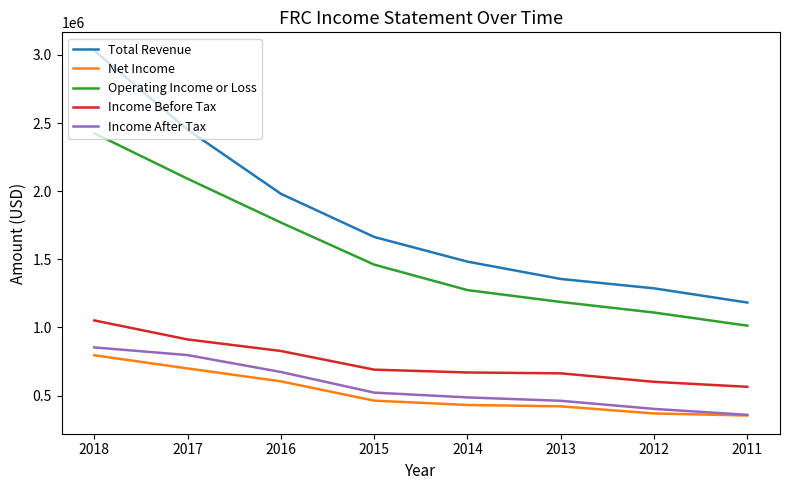

List the labels in order of Operating Income or Loss value, largest first.

2018, 2017, 2016, 2015, 2014, 2013, 2012, 2011